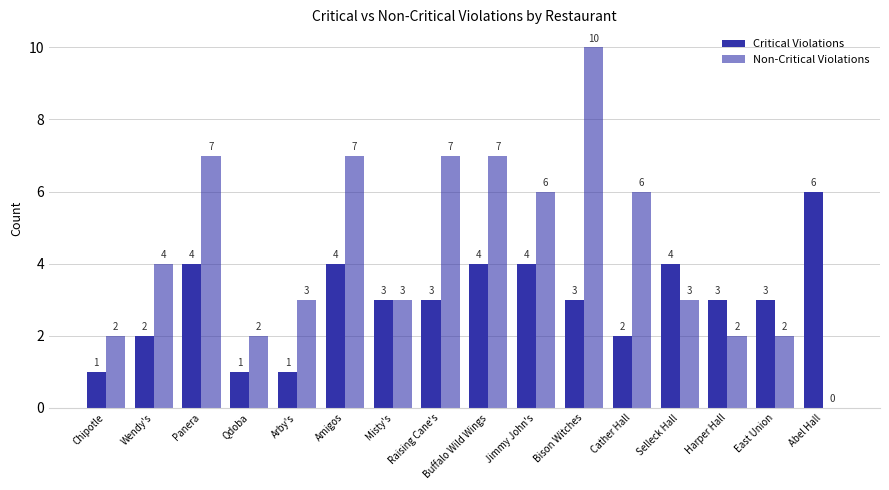

What is the maximum value shown in the chart?

10